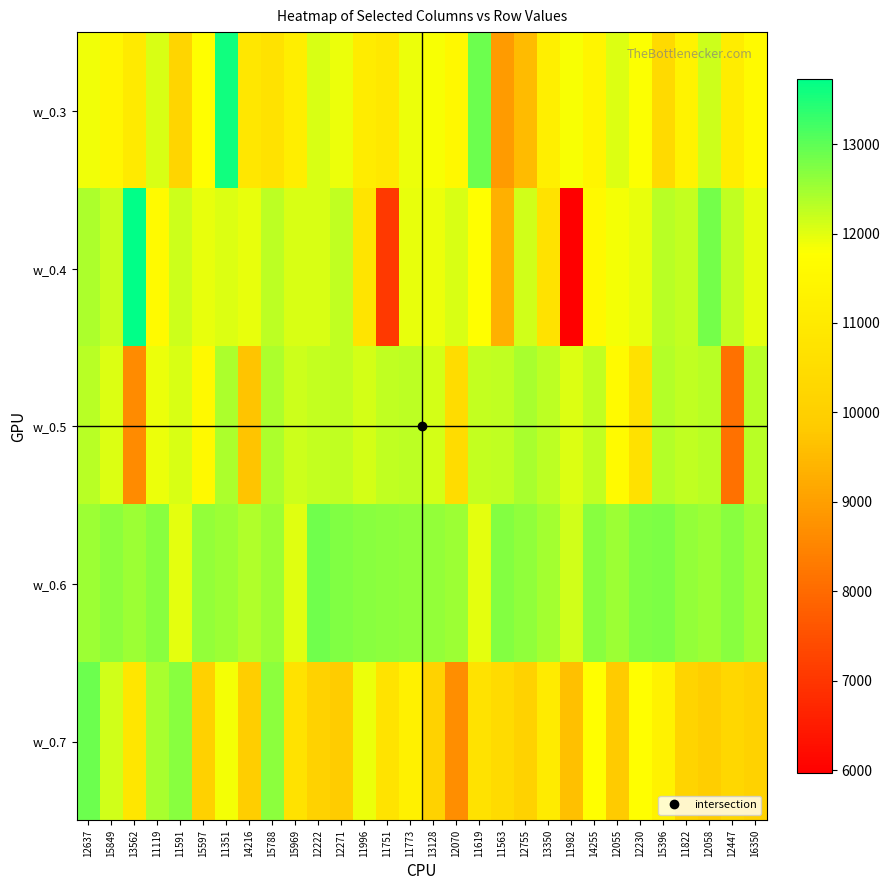

Count the number of data series in this chart.

5